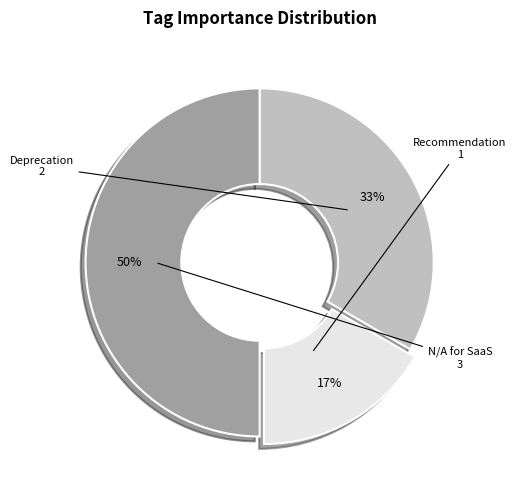

To the nearest percent, what is the difference between the largest and smallest slice percentages?

33%